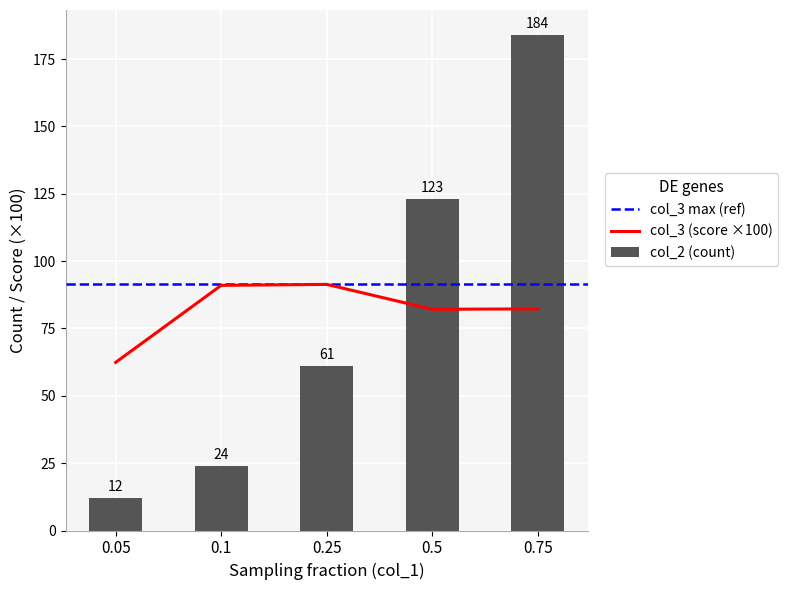

What is the smallest value displayed?

12.0